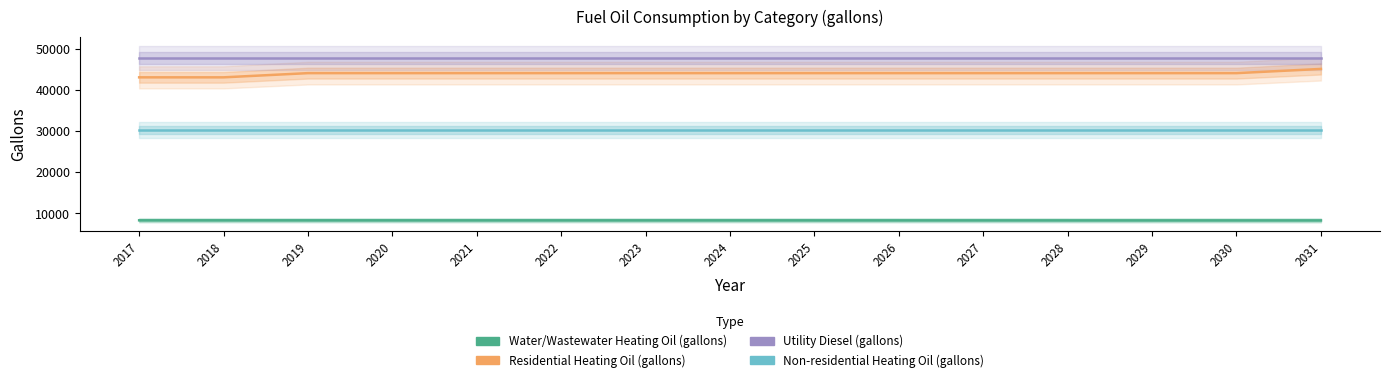

Does the chart display data point markers on the line(s)?

No